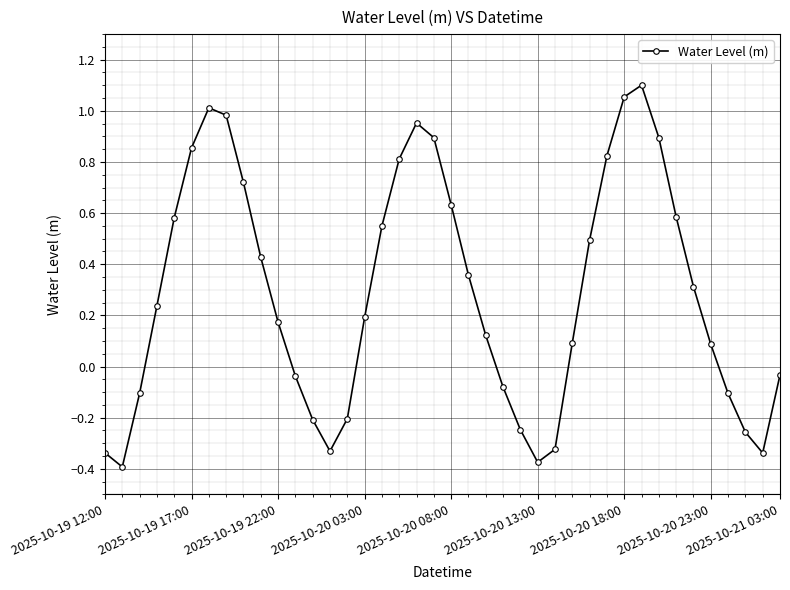

What is the sum of all values?

11.6